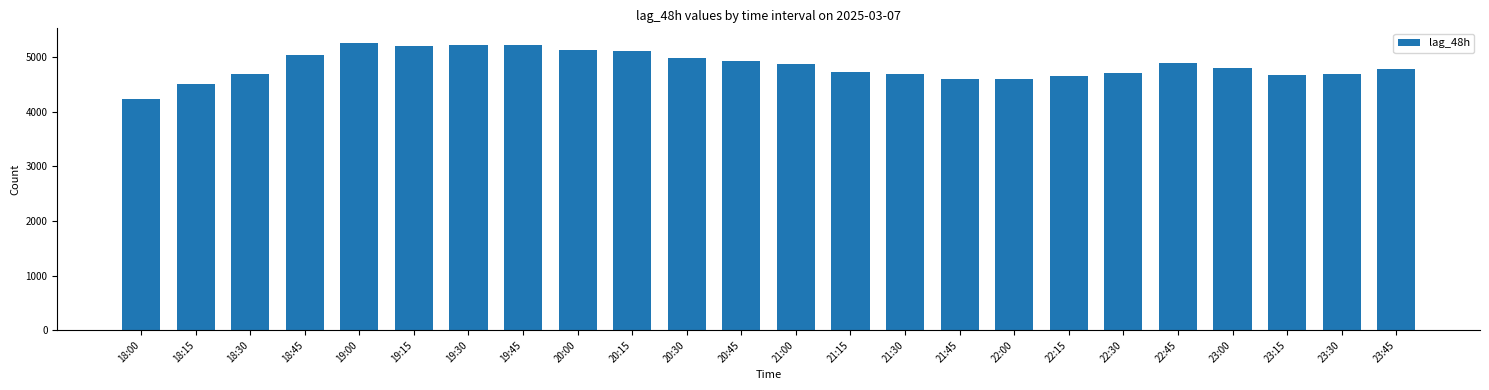

What position from the right is 21:00?

12